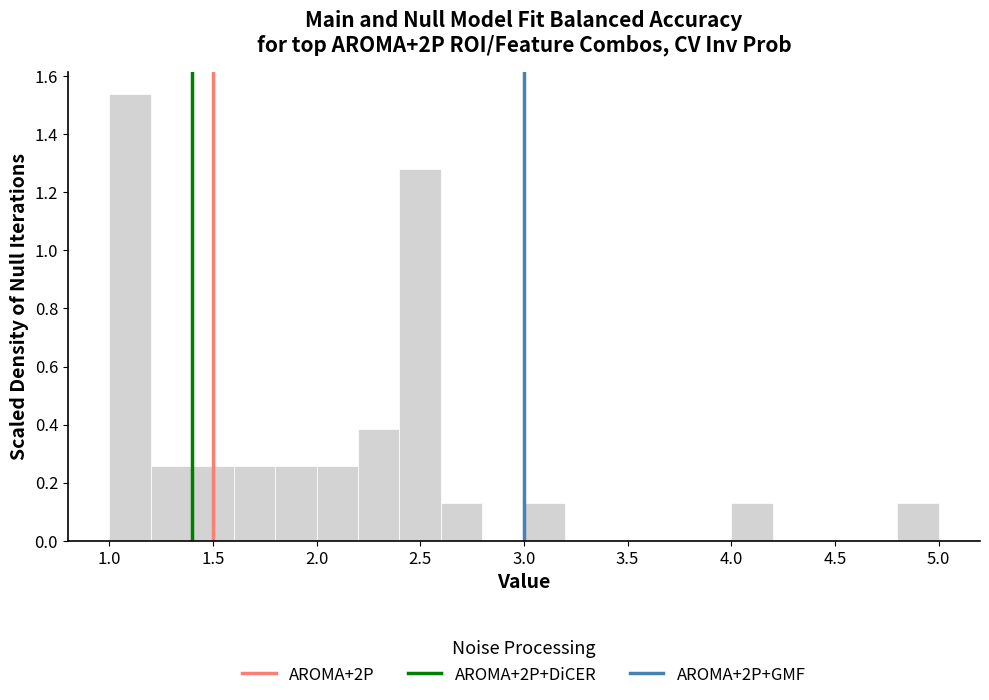

How tall is the bar that spans 2.6 to 2.8 on the x-axis? The values are not printed on the chart, so give them approximately, as read against the axis.

0.12